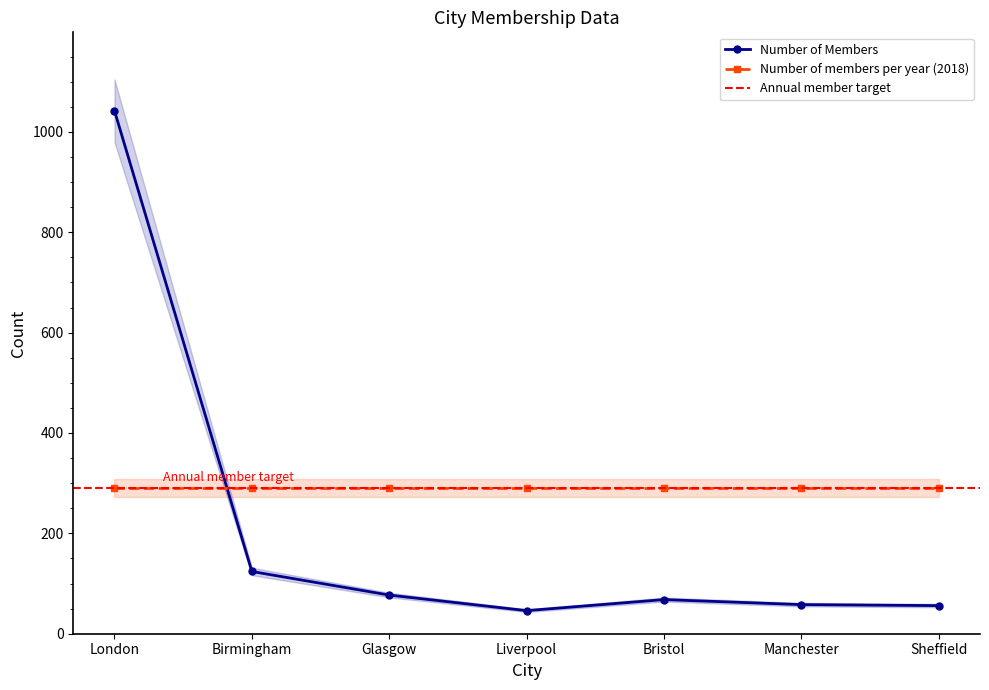

Reading right to left, what are all the values shown in this chart?

56	58	68	46	77	124	1042